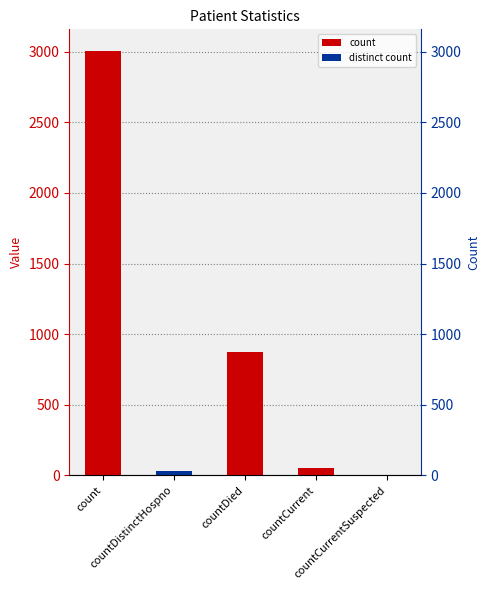

Between countCurrentSuspected and count, which is larger?

count